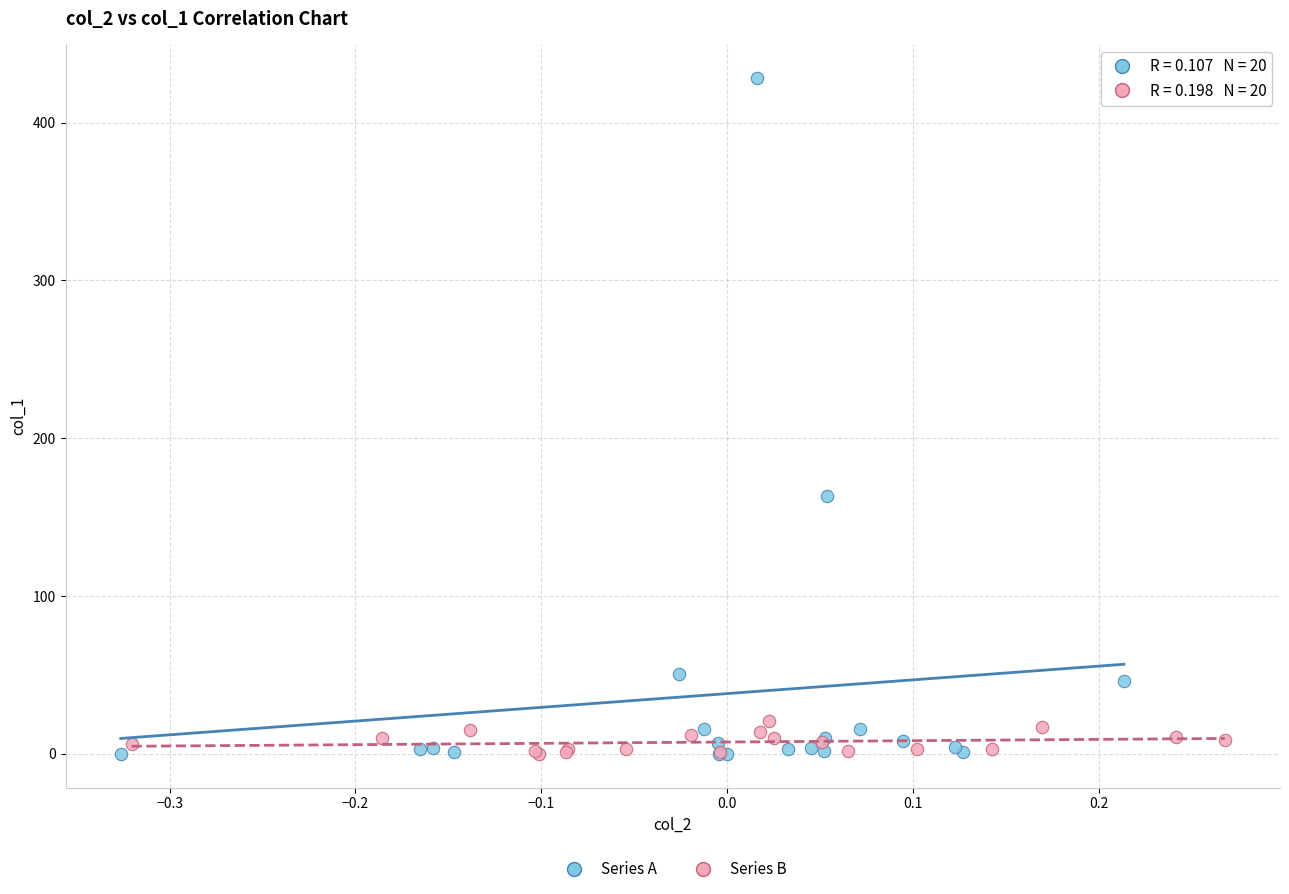

What are all the series names shown in the legend?

Series A, Series B